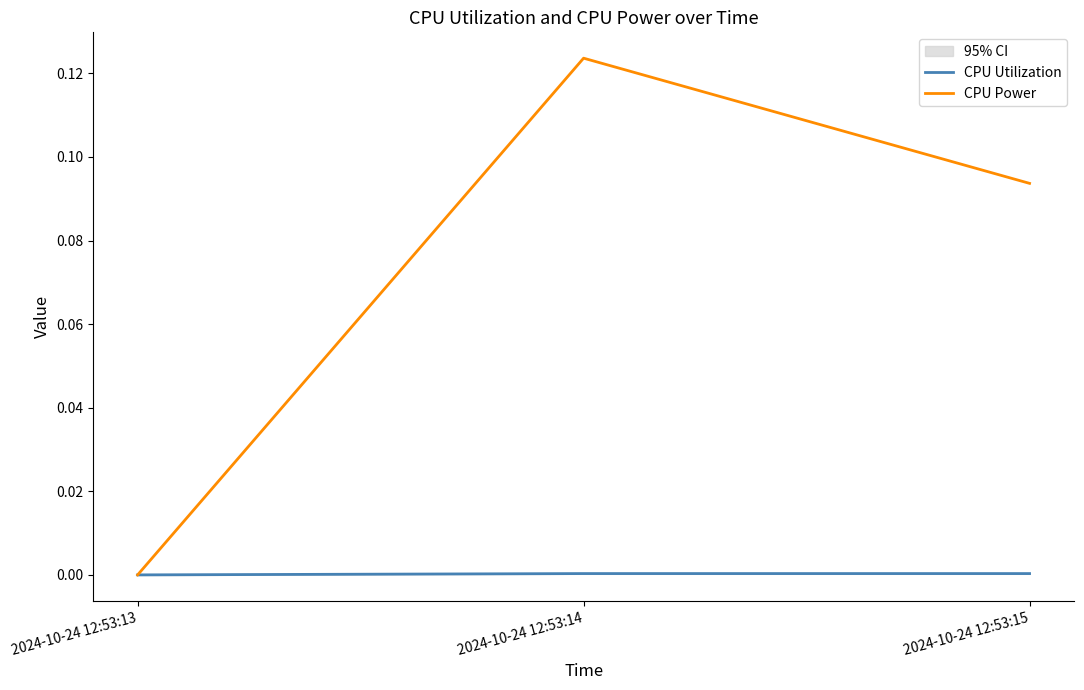

Is the value of CPU Utilization at 2024-10-24 12:53:15 greater than the value of CPU Power at 2024-10-24 12:53:14?

No